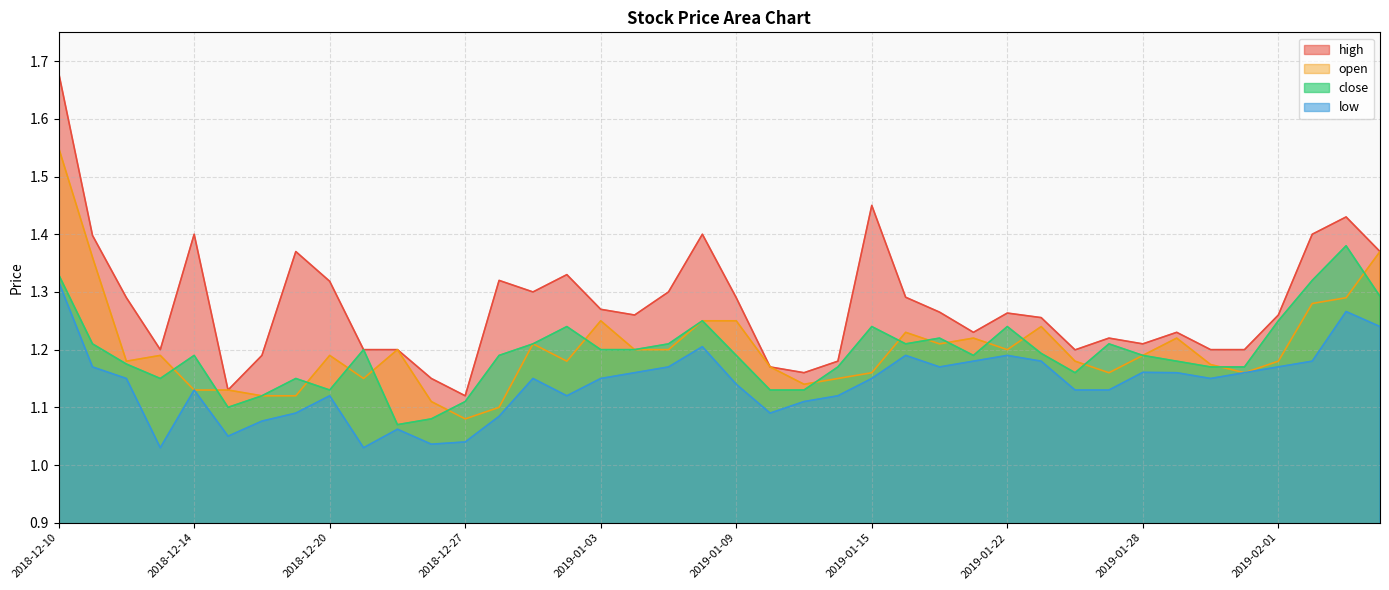

List the labels in order of open value, smallest first.

2018-12-27, 2018-12-28, 2018-12-26, 2018-12-18, 2018-12-19, 2018-12-14, 2018-12-17, 2019-01-11, 2018-12-21, 2019-01-14, 2019-01-15, 2019-01-25, 2019-01-31, 2019-01-10, 2019-01-30, 2018-12-12, 2019-01-02, 2019-01-24, 2019-02-01, 2018-12-13, 2018-12-20, 2019-01-28, 2018-12-24, 2019-01-04, 2019-01-07, 2019-01-22, 2018-12-31, 2019-01-17, 2019-01-18, 2019-01-29, 2019-01-16, 2019-01-23, 2019-01-03, 2019-01-08, 2019-01-09, 2019-02-04, 2019-02-05, 2018-12-11, 2019-02-06, 2018-12-10